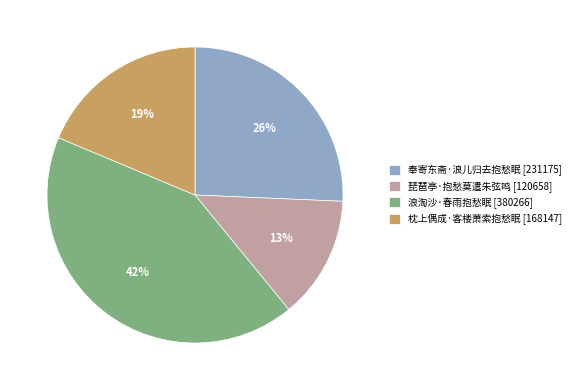

Count the number of slices in the pie.

4